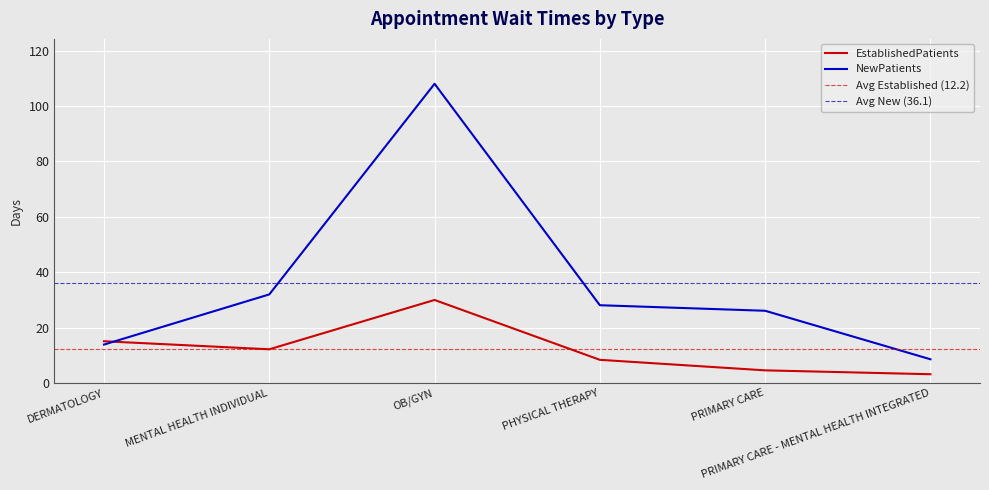

Which series has the largest total across all categories?

NewPatients